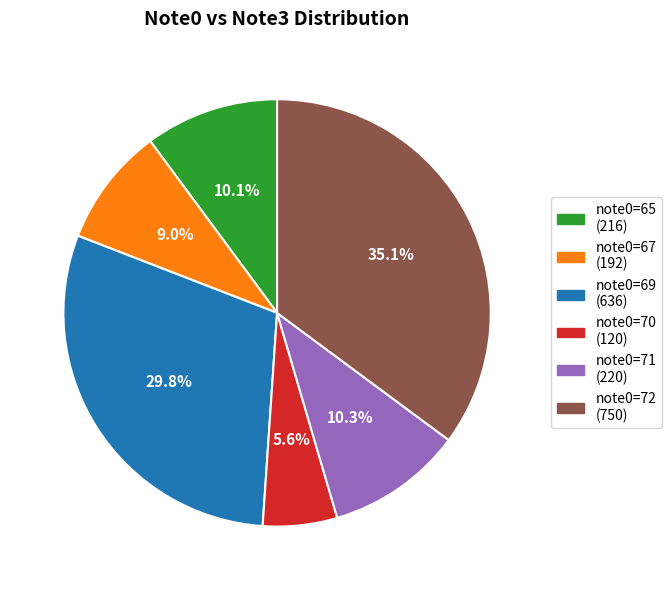

Is there any slice that represents more than half of the pie?

No